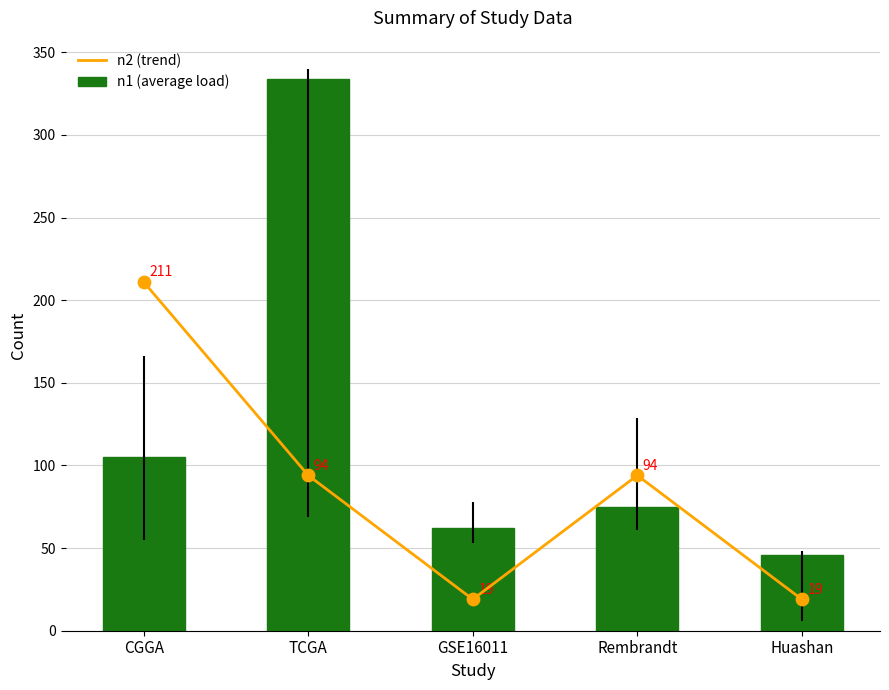

What are all the series names shown in the legend?

n2 (trend), n1 (average load)